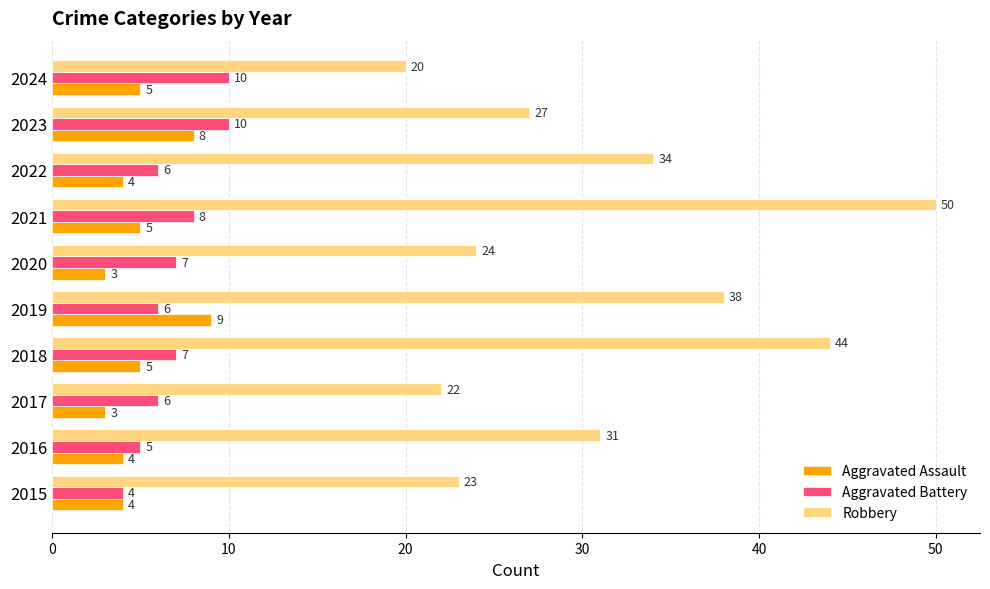

True or false: Aggravated Battery has a value of 6 at 2017.

True